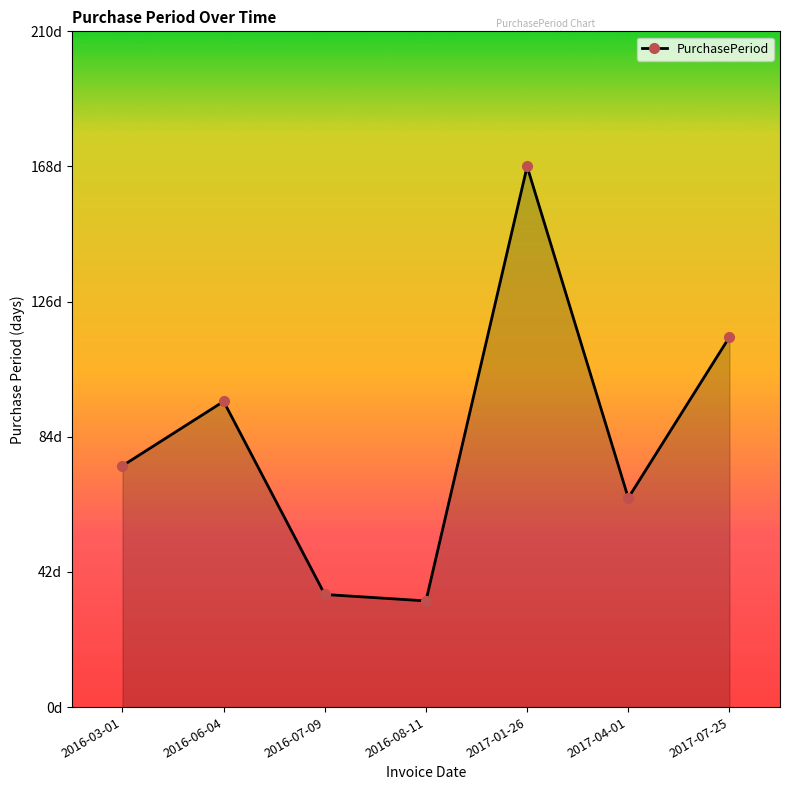

At which category does the data reach its first local valley?

2016-08-11